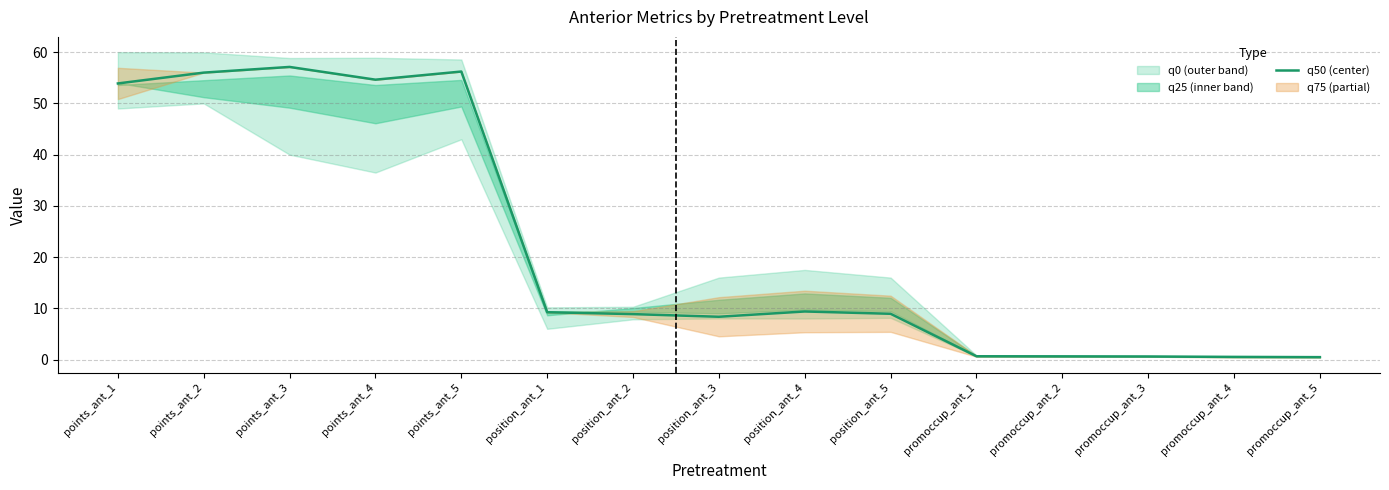

What is the minimum value shown in the chart?

0.5